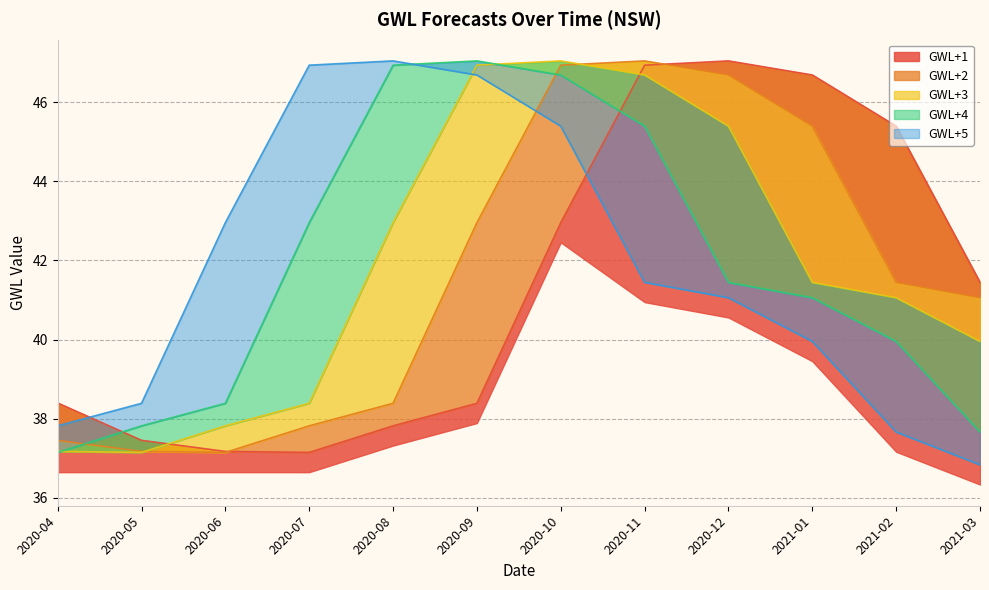

Which has a higher value, 2020-12 or 2020-11?

2020-12